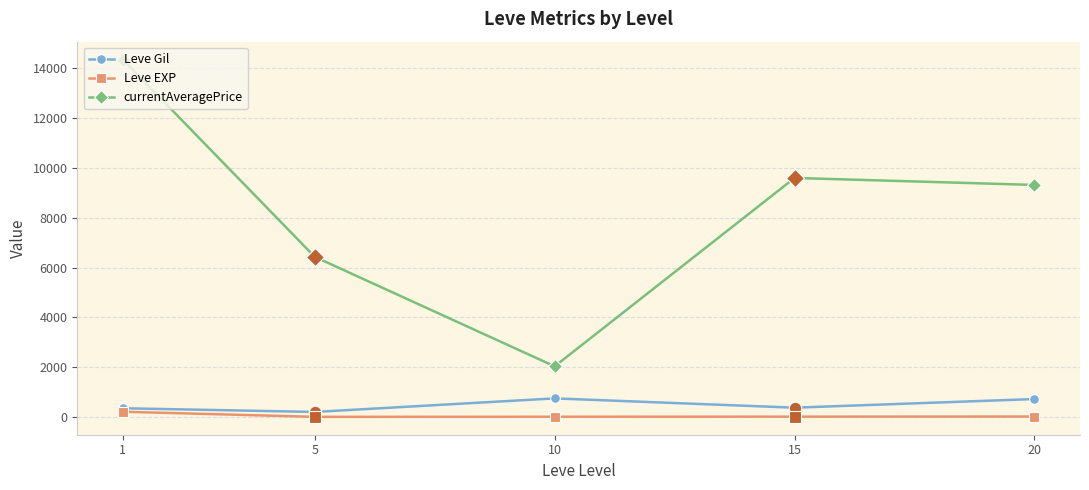

What is the maximum value for currentAveragePrice?

14351.5